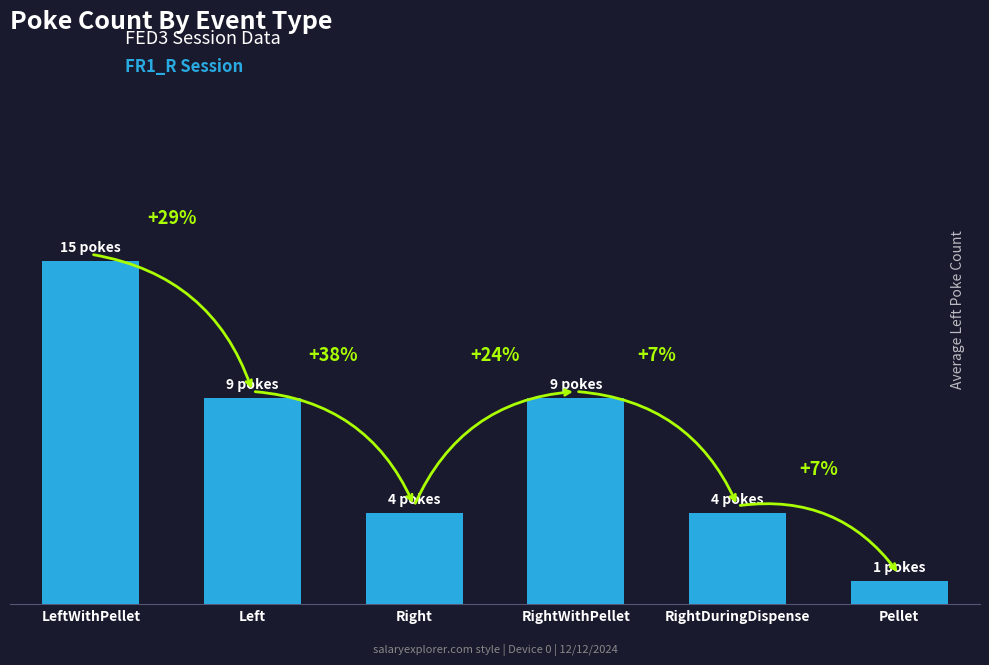

Does the chart contain any negative values?

No